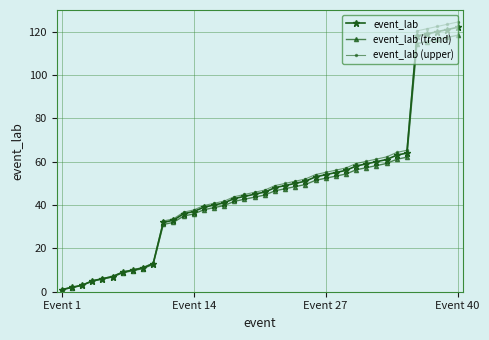

What is the value of the event_lab point at the 34th from the left?

63.0